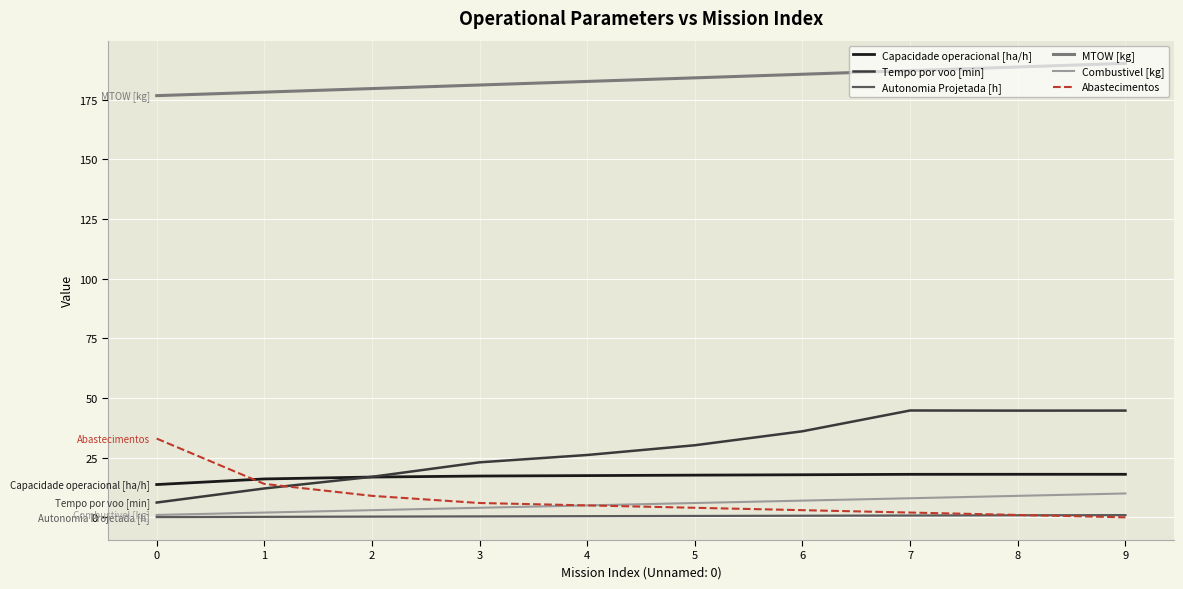

True or false: Capacidade operacional [ha/h] and Autonomia Projetada [h] cross at least once.

False